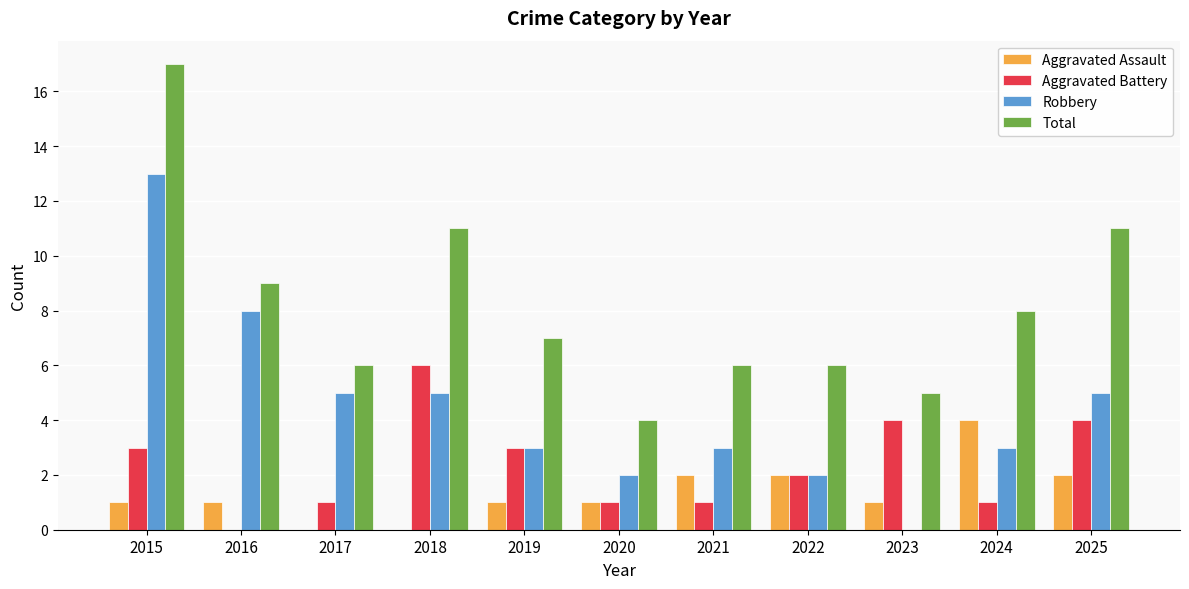

Which series changed the most between 2015 and 2020?

Total